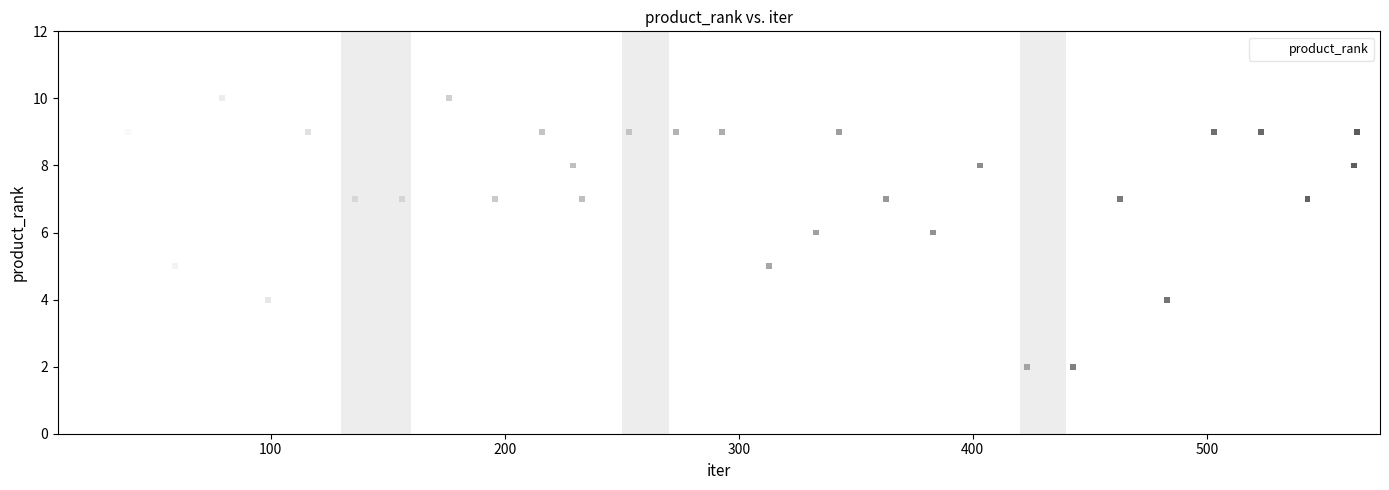

What is the range of X values (max minus min)?

545